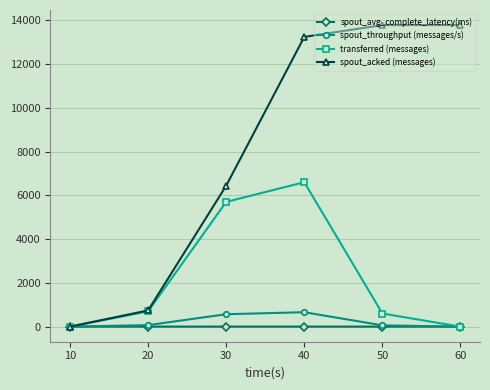

Between 10 and 50, which series saw the biggest shift?

spout_acked (messages)